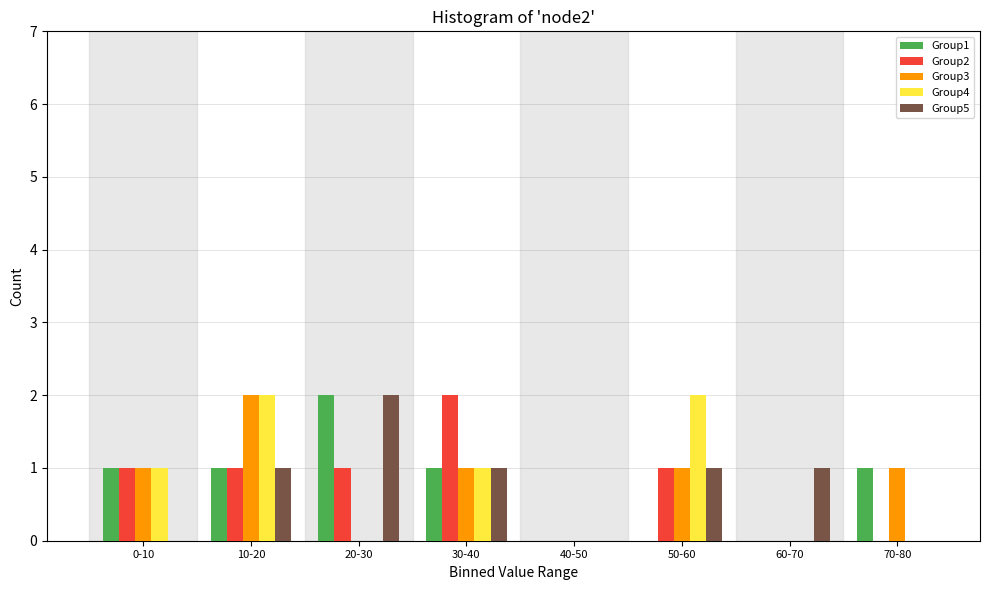

Which series changed the most between 50-60 and 70-80?

Group4